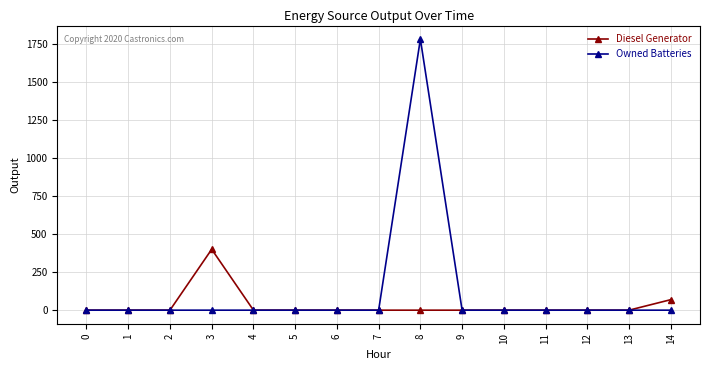

What is the difference between the maximum and minimum values in the Diesel Generator series?

400